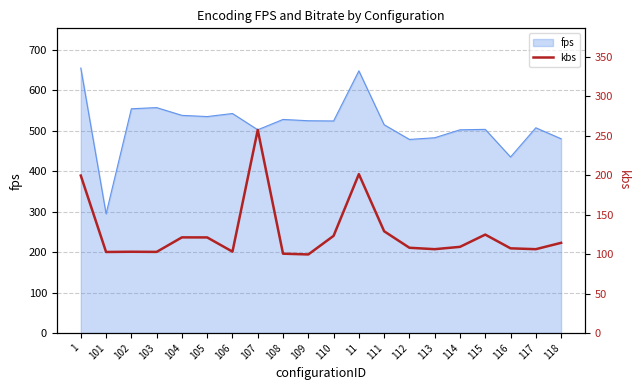

True or false: the data shows 34.5 at 113.

False